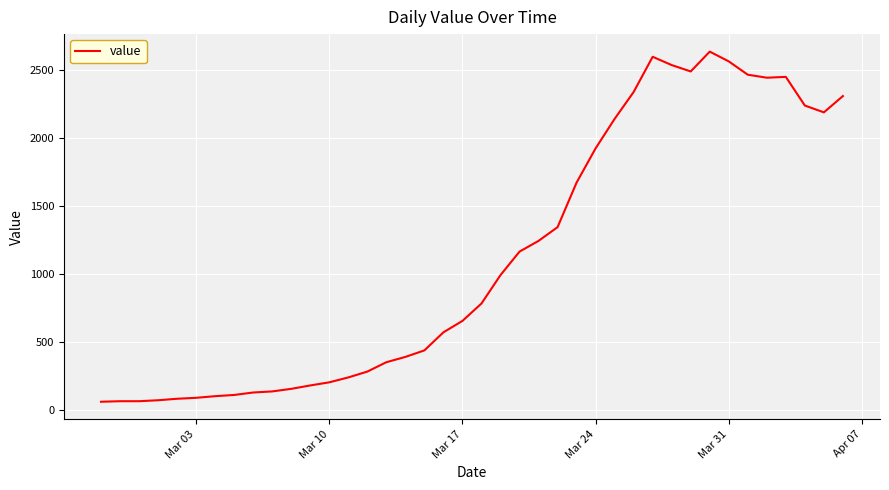

What is the smallest value displayed?

61